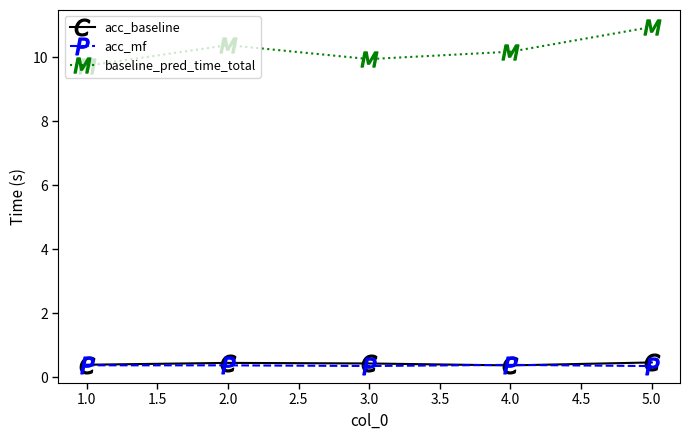

True or false: acc_baseline has more than 2 interior local peaks.

False